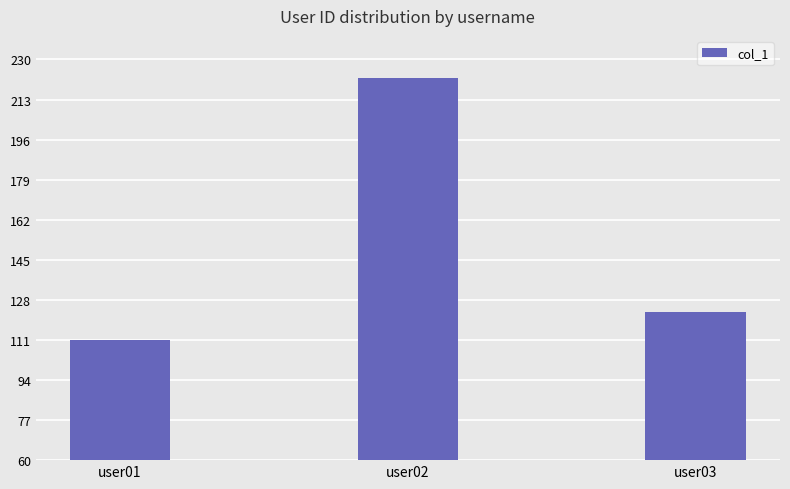

List the labels in order of value, largest first.

user02, user03, user01